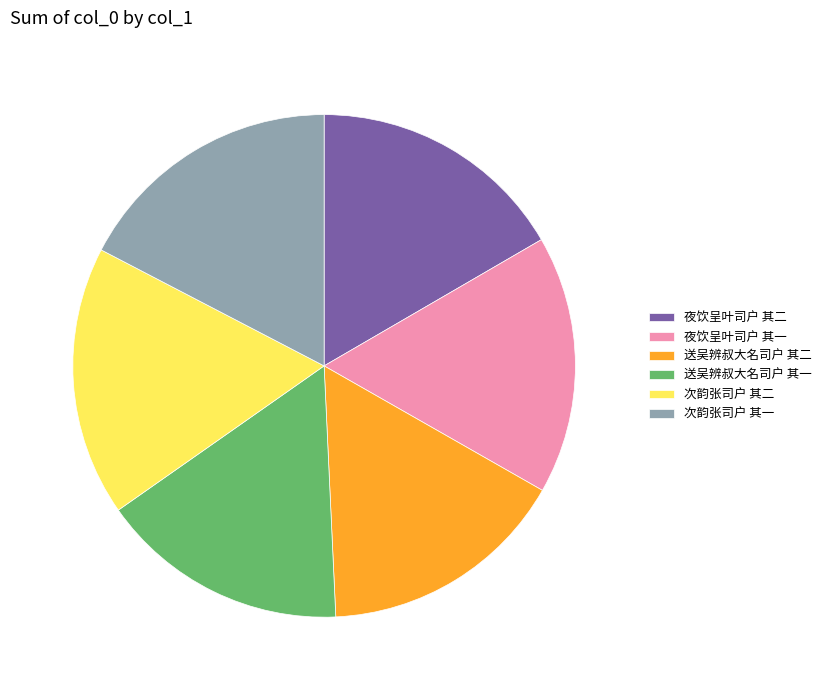

Is it true that 夜饮呈叶司户 其二 is 17% of the pie?

True